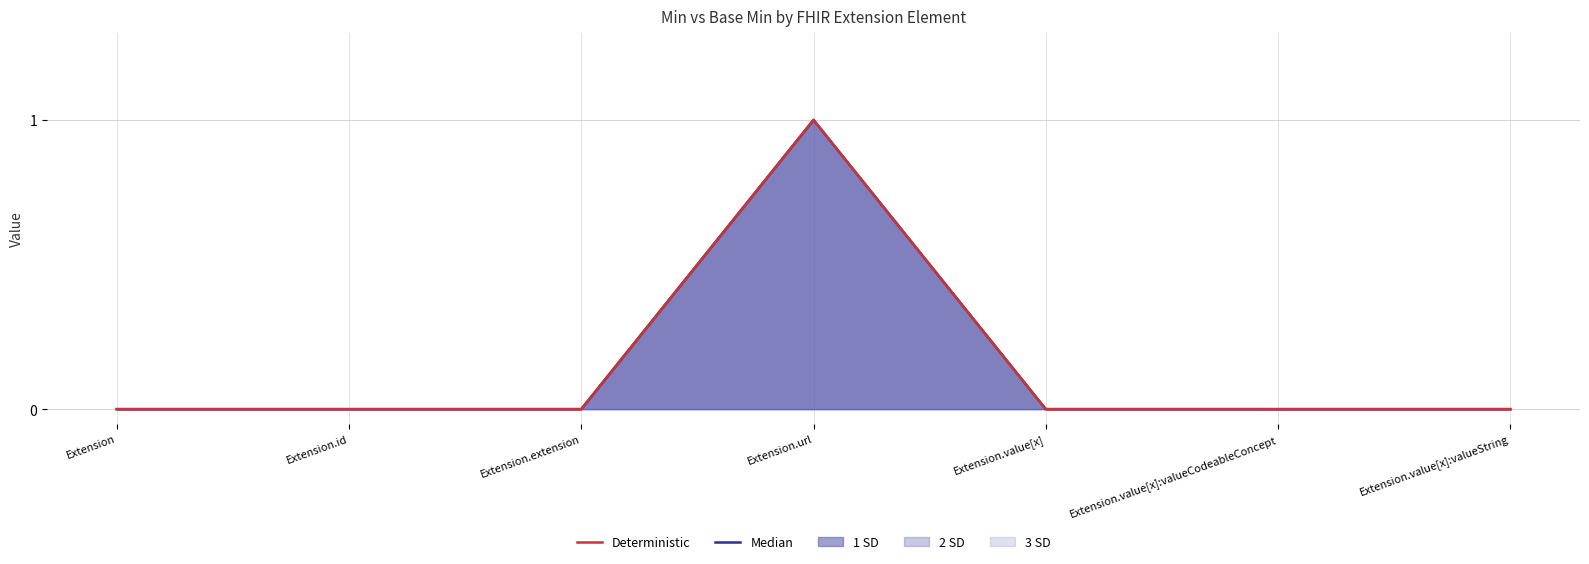

What is the difference between the maximum and minimum values in the Median series?

1